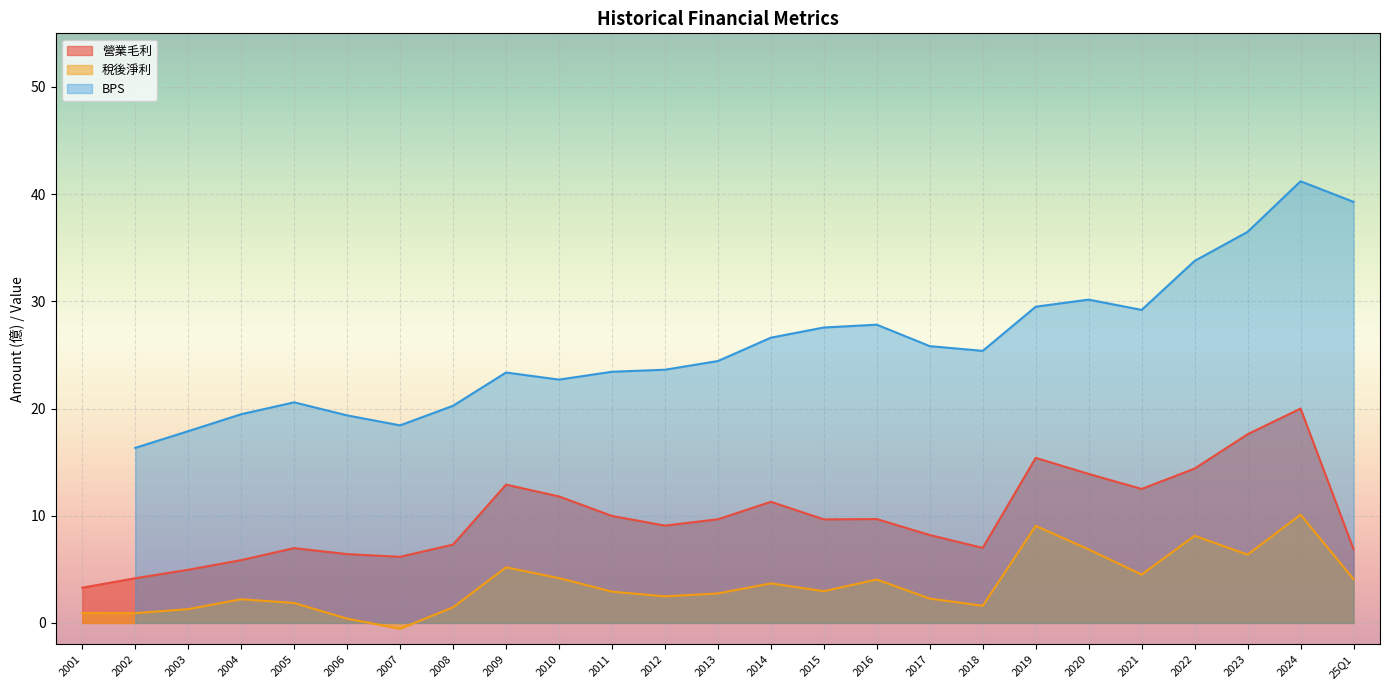

What is the difference between the highest and lowest values at 2011?

20.5